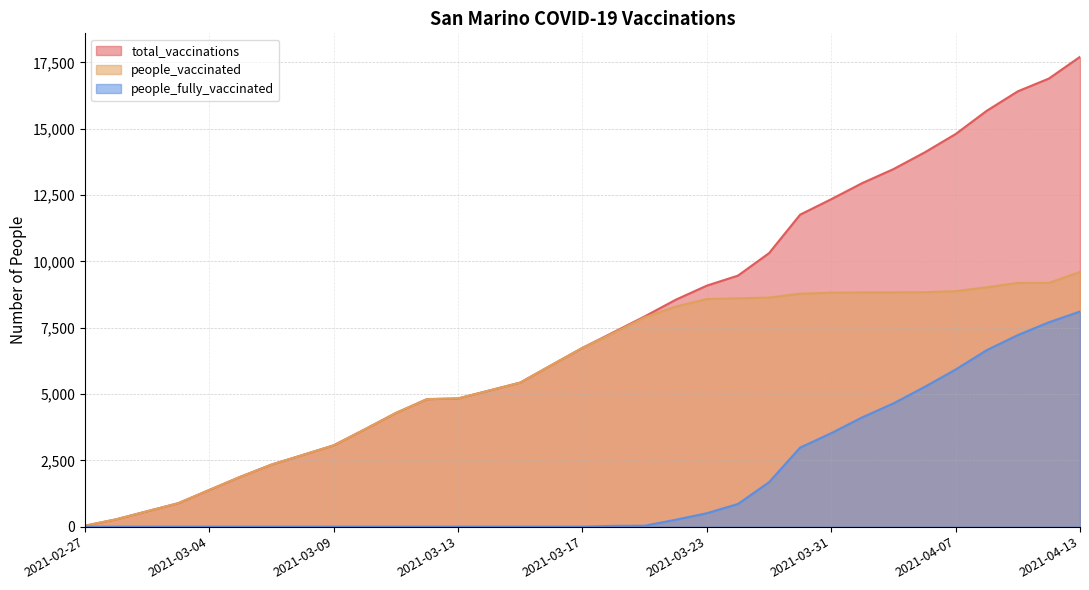

What position from the right is 2021-03-19?

15